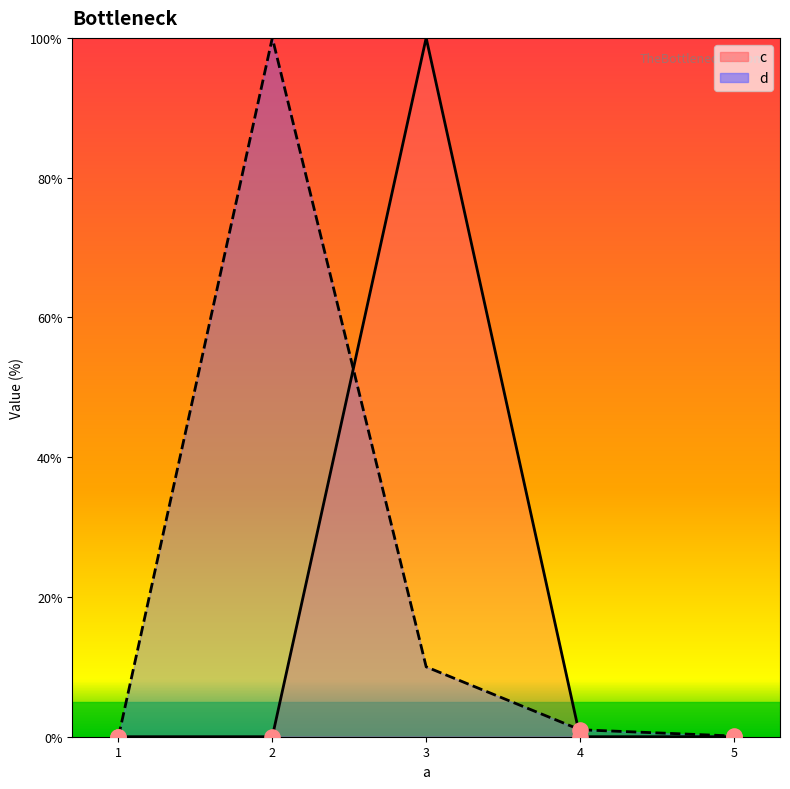

At how many categories does at least one series exceed 79?

2